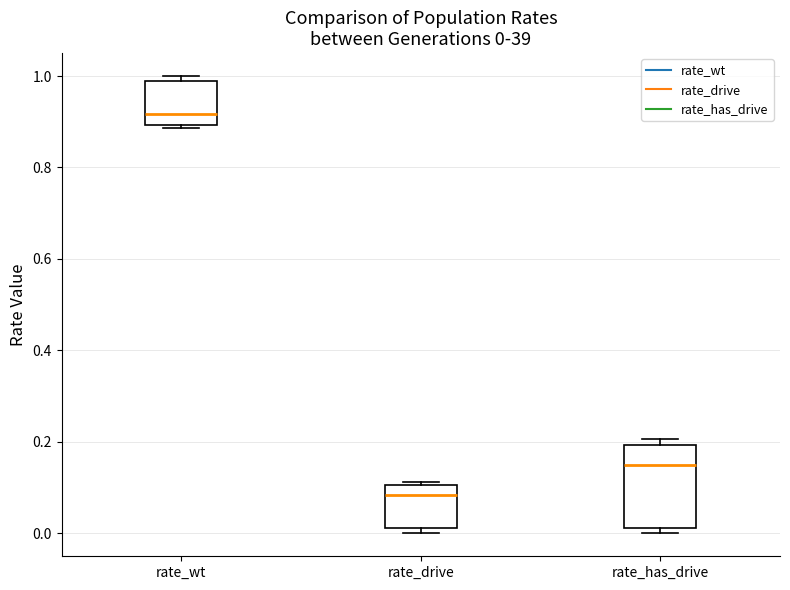

Which box's median line is the highest?

rate_wt